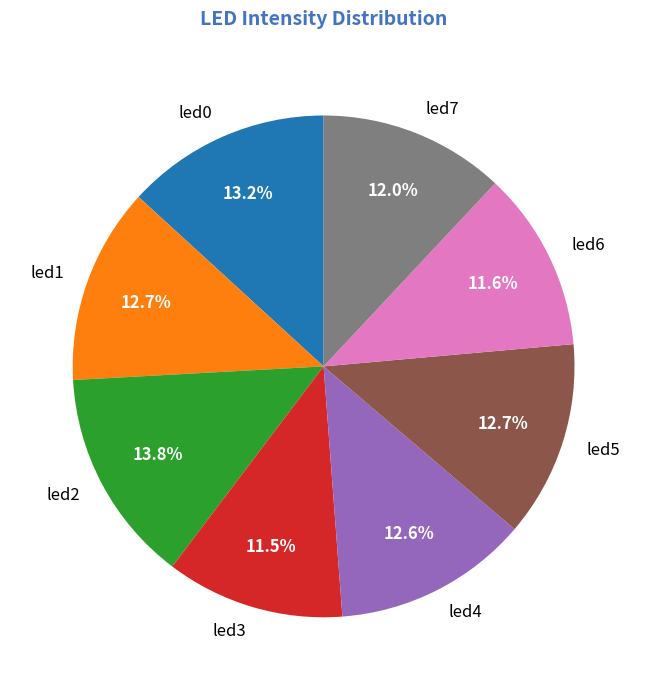

Count the number of slices in the pie.

8